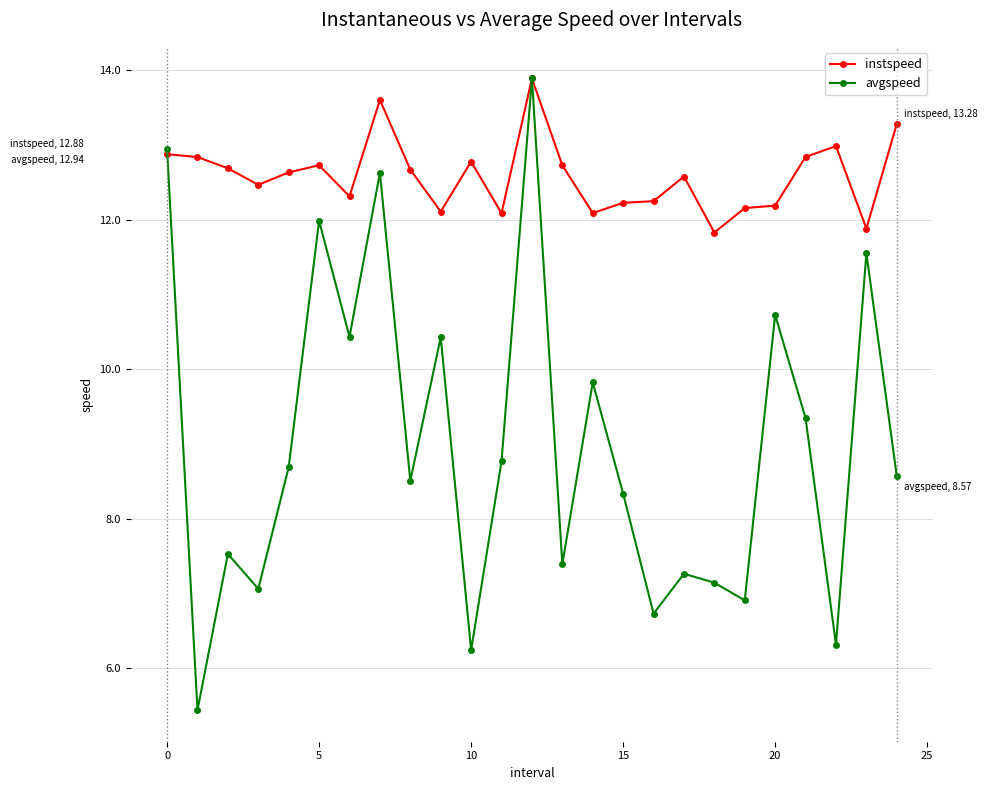

What is the difference between the maximum and minimum values in the instspeed series?

2.1